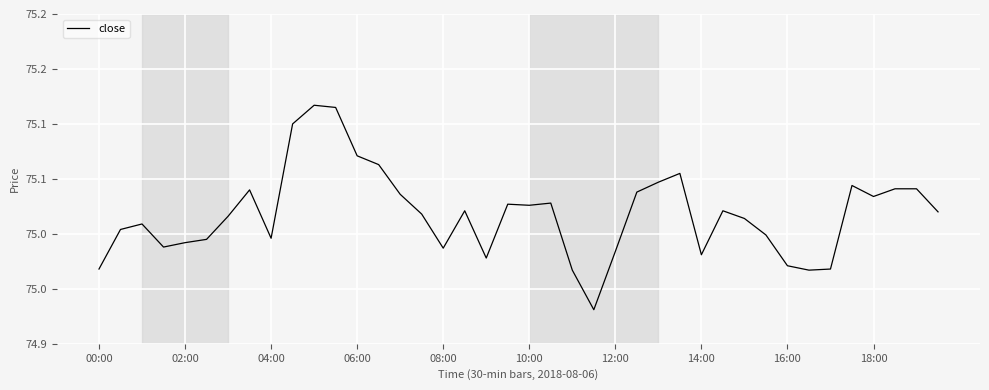

Does the chart display data point markers on the line(s)?

No